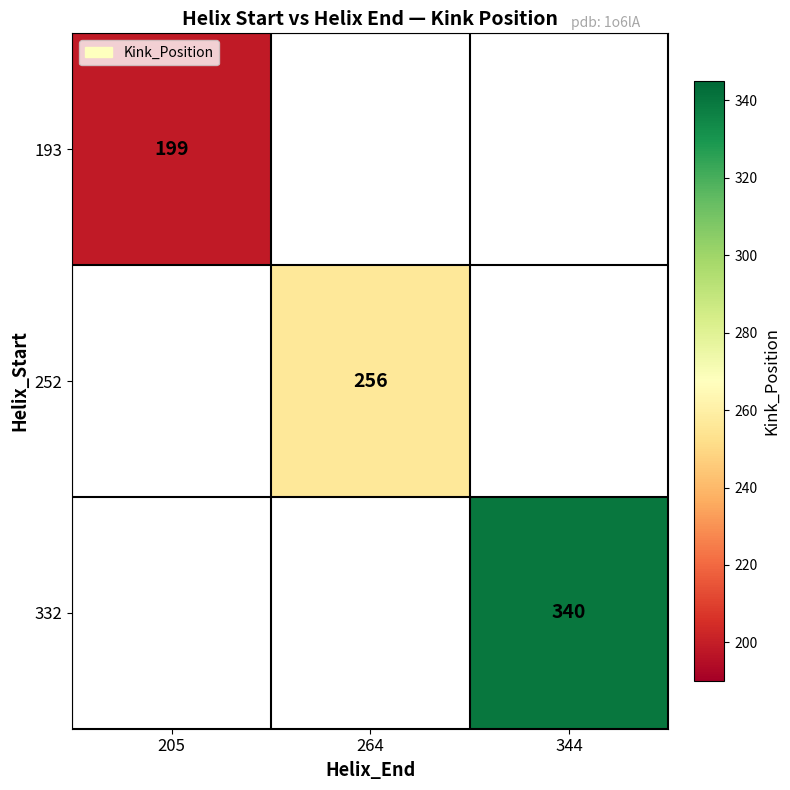

Is it true that 252 equals 124 at 264?

False